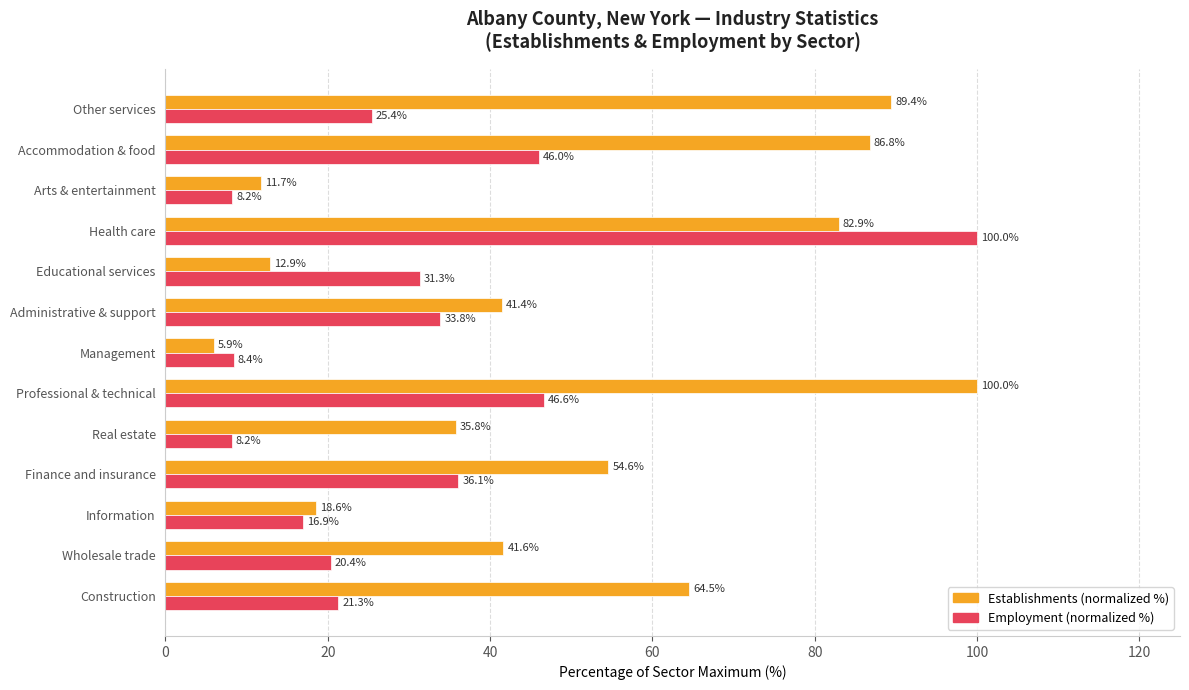

What is the average value of the Employment (normalized %) series?

31.0